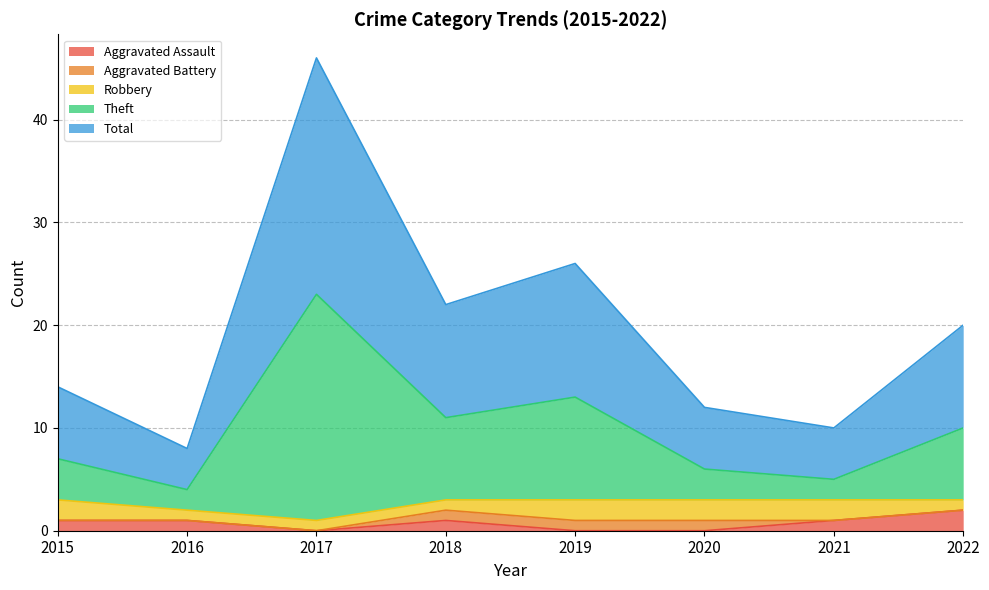

Is it true that Aggravated Assault equals 0 at 2017?

True